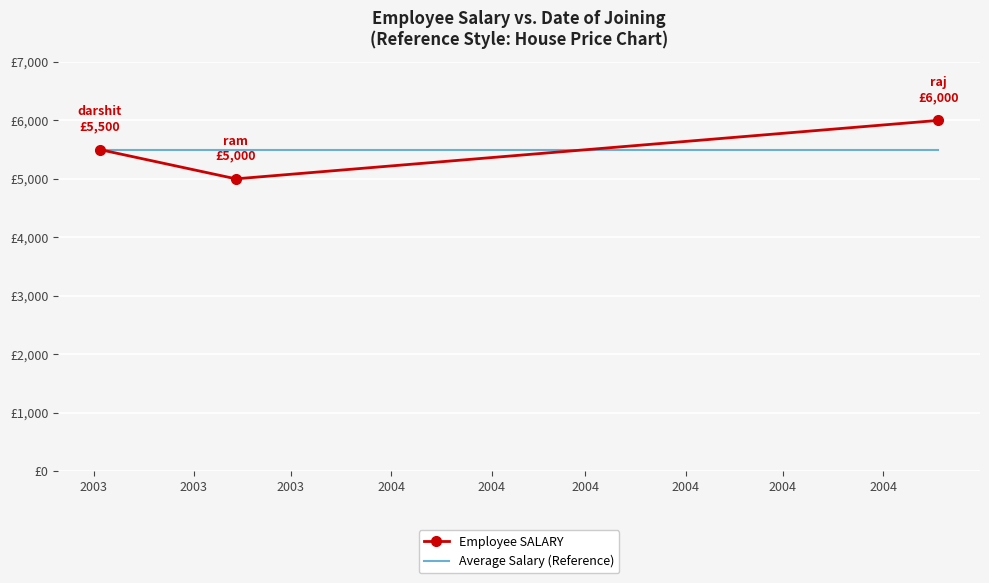

What are all the series names shown in the legend?

Employee SALARY, Average Salary (Reference)